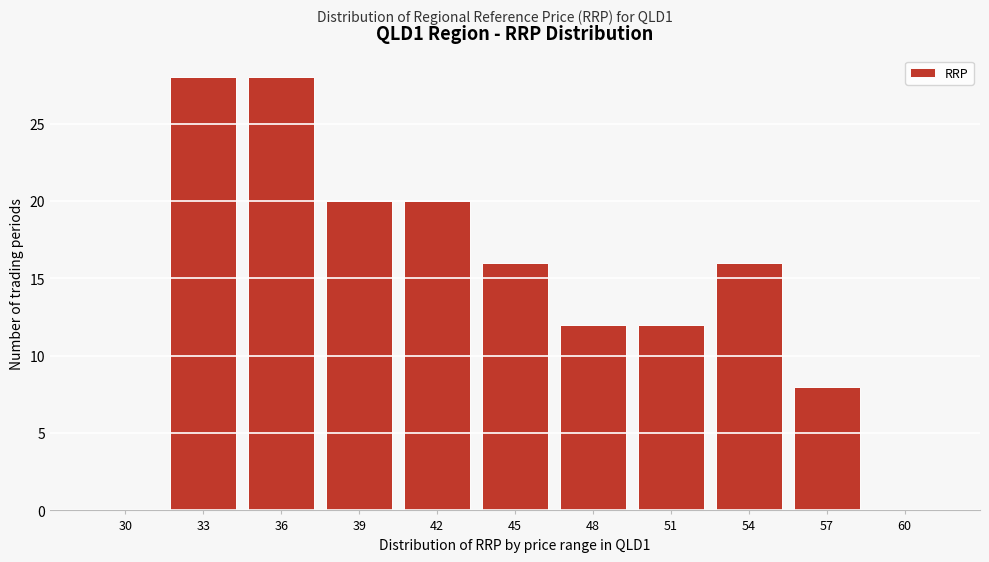

Reading left to right, list all the values displayed in this chart.

30=0	33=28	36=28	39=20	42=20	45=16	48=12	51=12	54=16	57=8	60=0